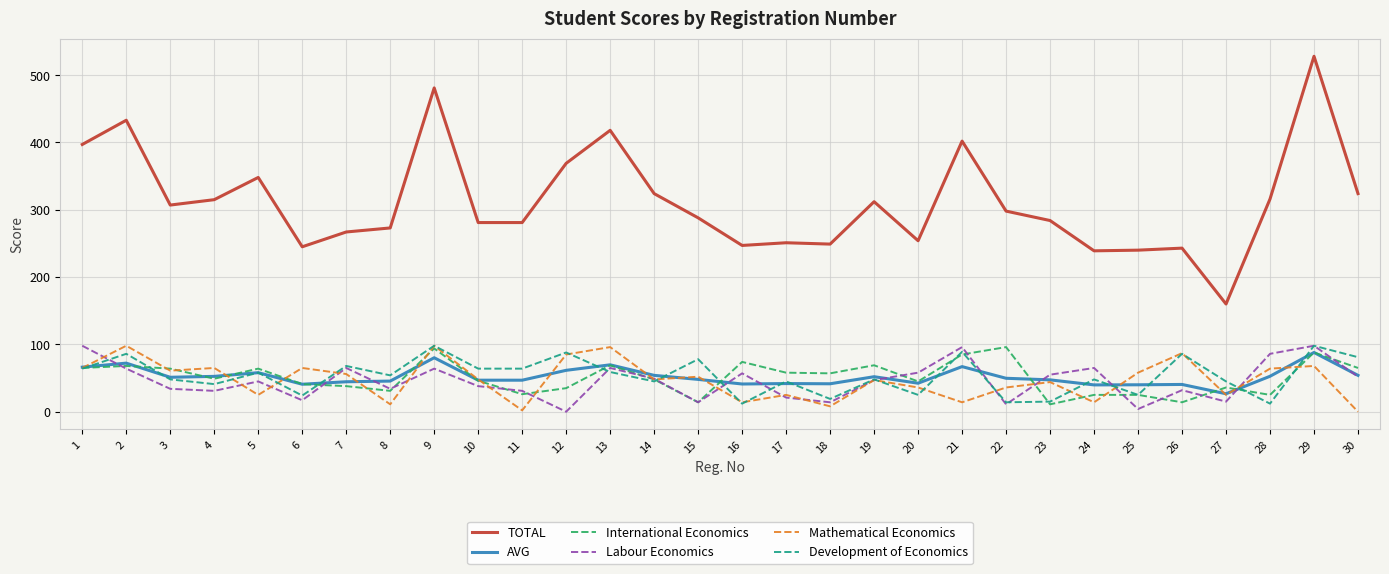

At which label does TOTAL reach its peak?

29